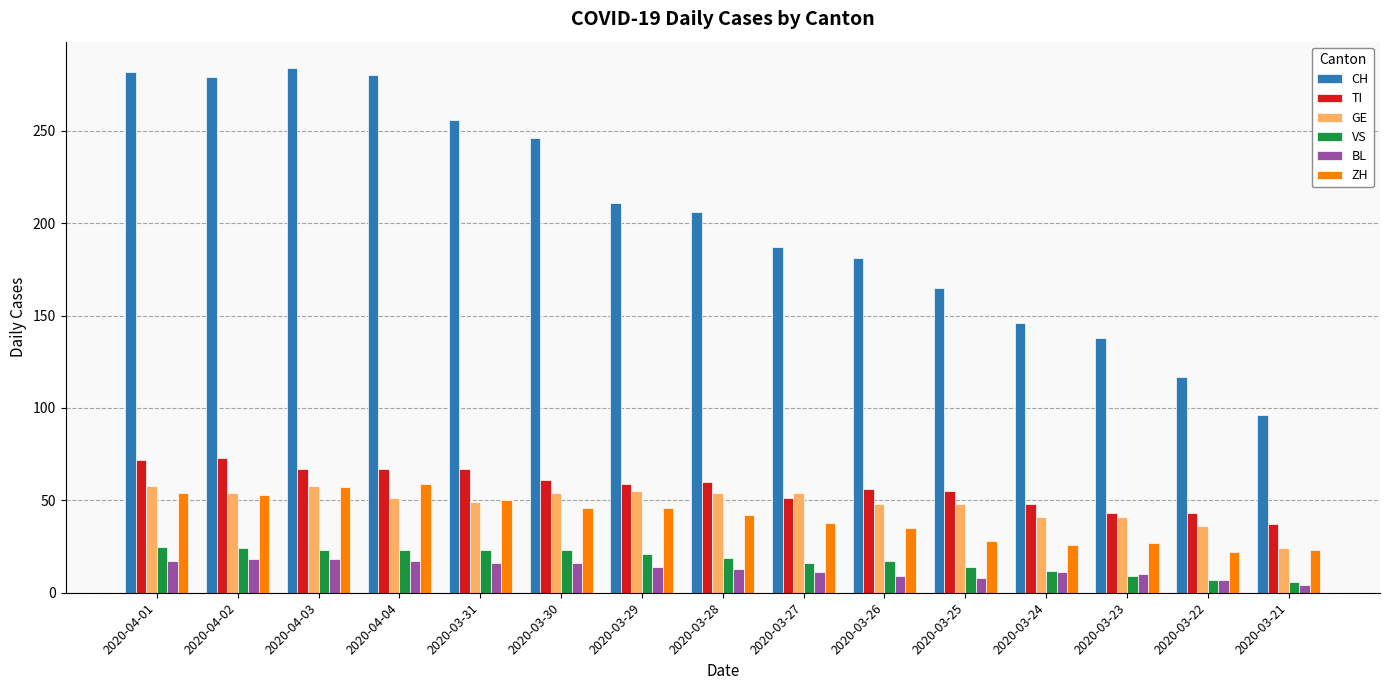

What is the difference between the maximum and minimum values in the BL series?

14